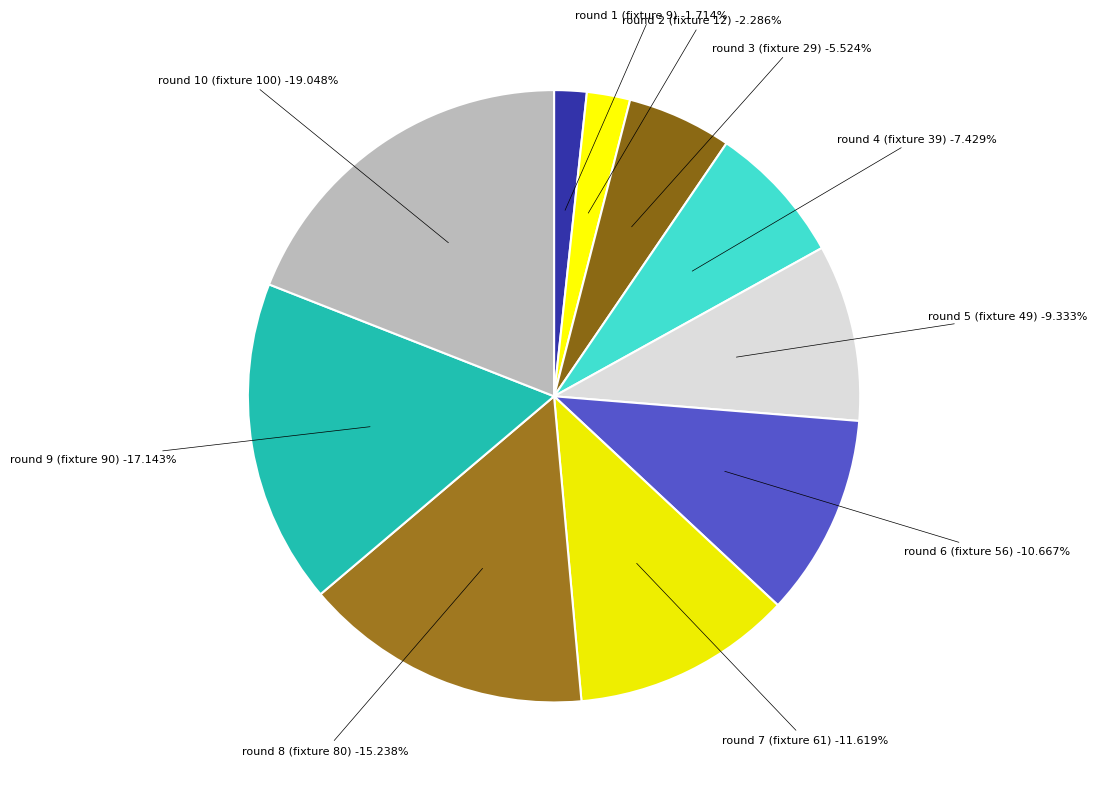

Is there any slice that represents more than half of the pie?

No